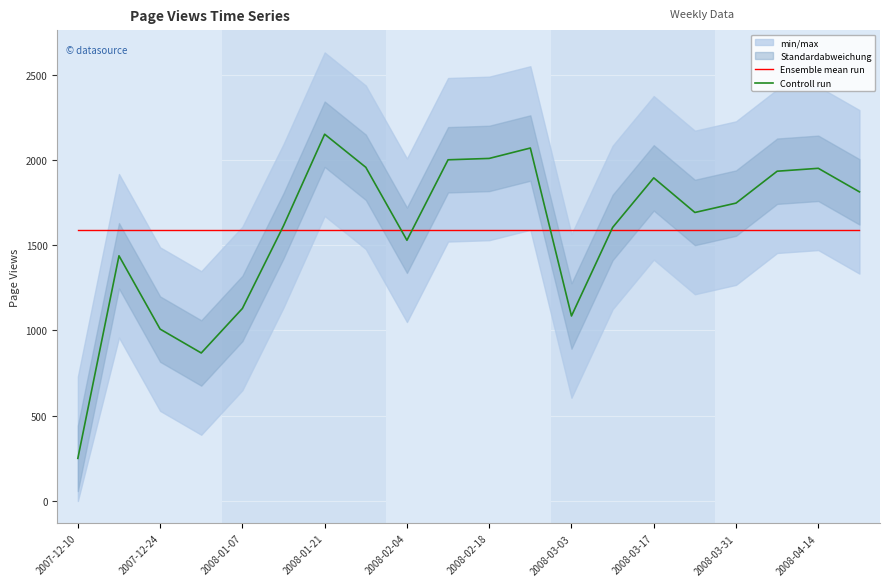

Is it true that Ensemble mean run equals 341.2 at 2008-01-21?

False